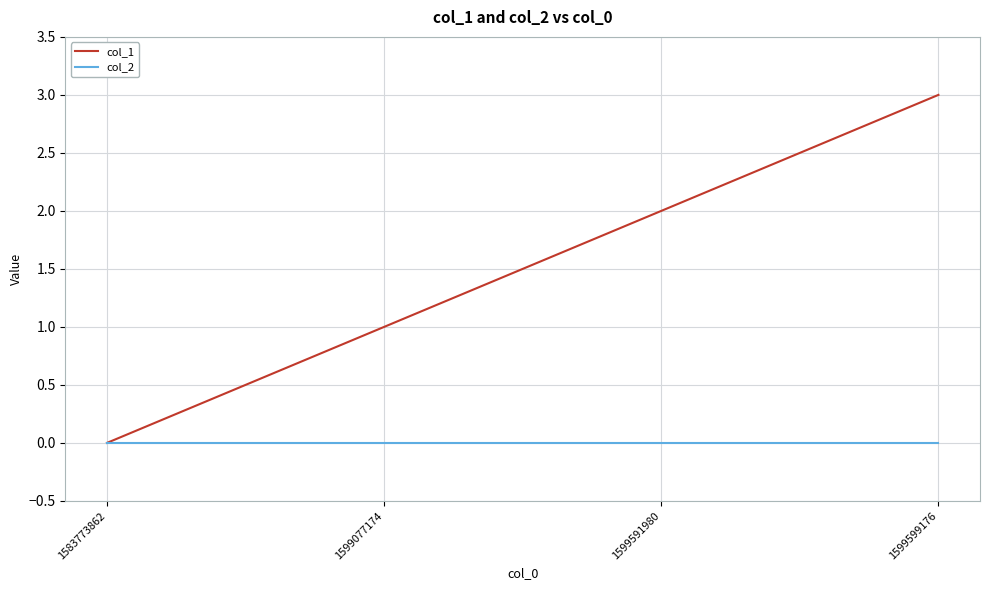

What is the sum of all col_1 values?

6